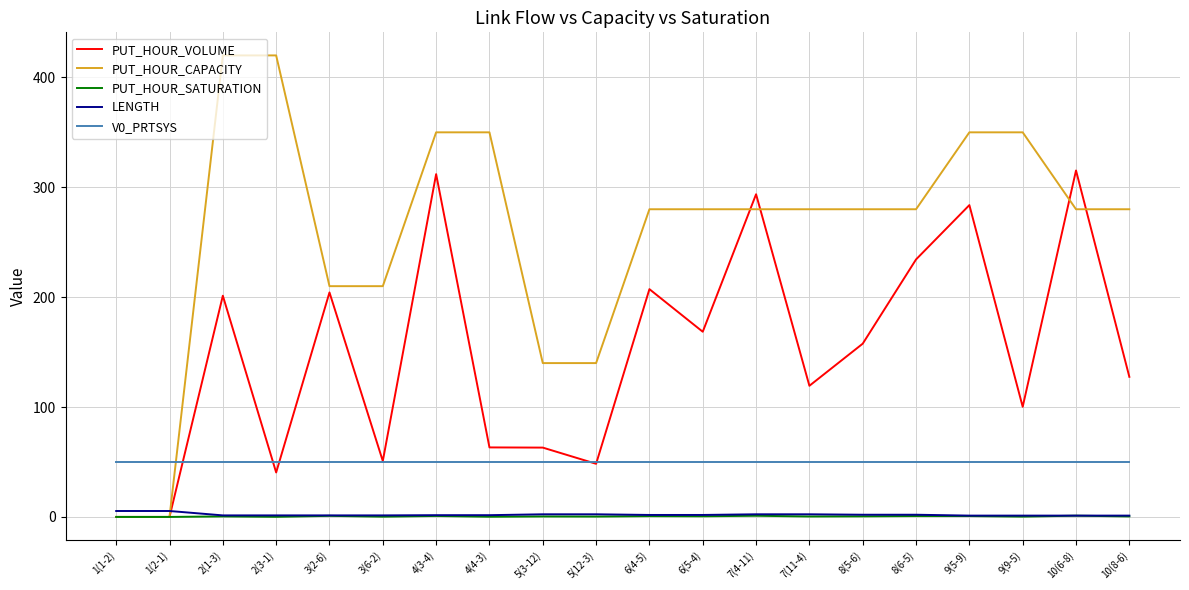

What is the difference between the highest and lowest values at 7(11-4)?

279.6